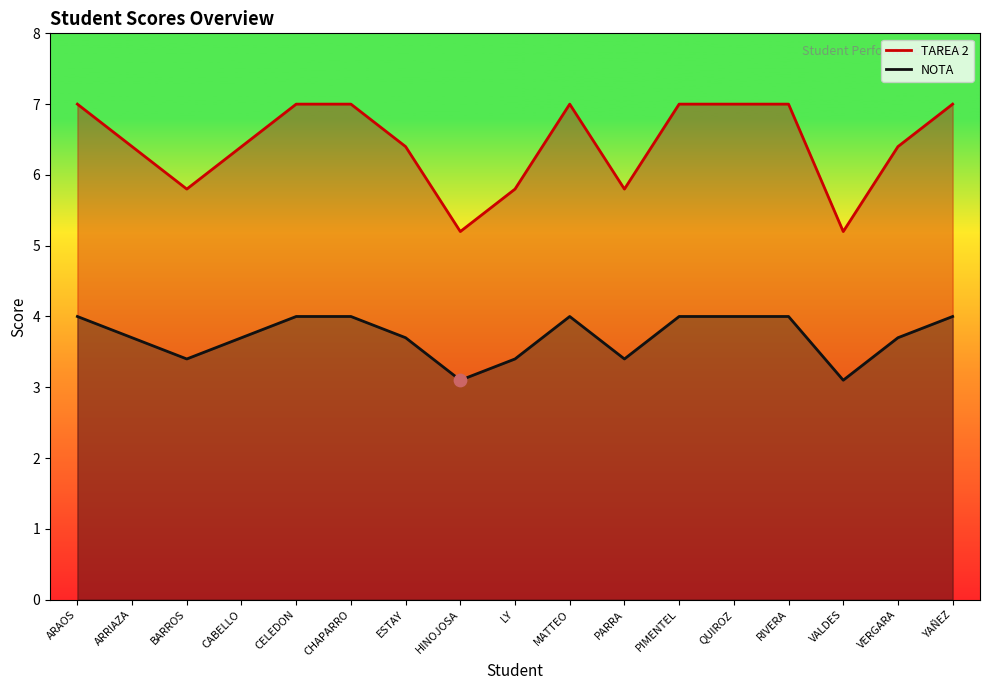

Which series reaches the minimum Y coordinate?

NOTA